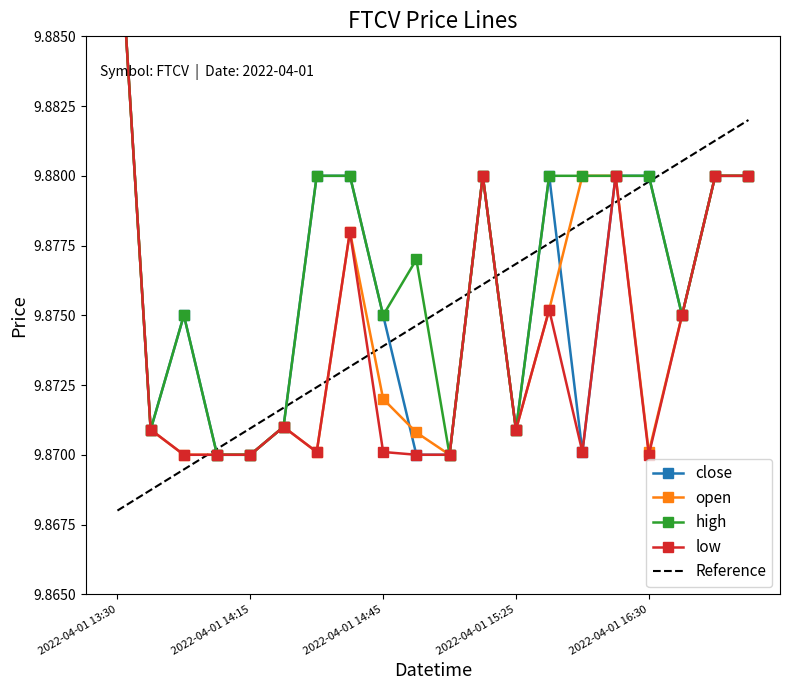

Is this an area chart (filled region under the line)?

No